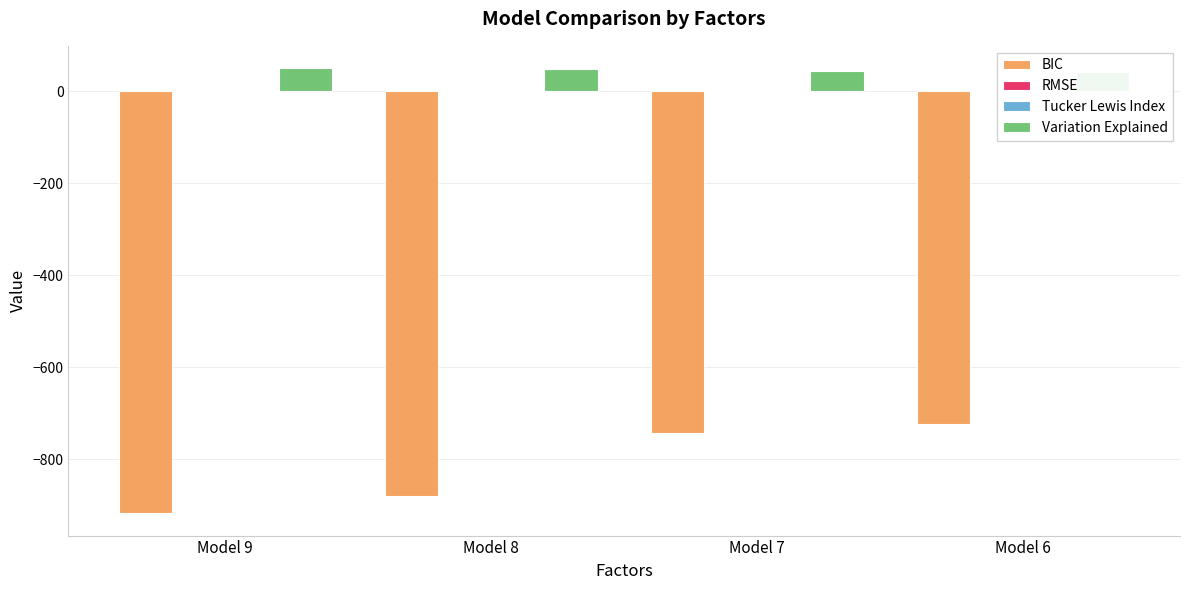

Are the bars grouped side by side (vs. stacked)?

Yes